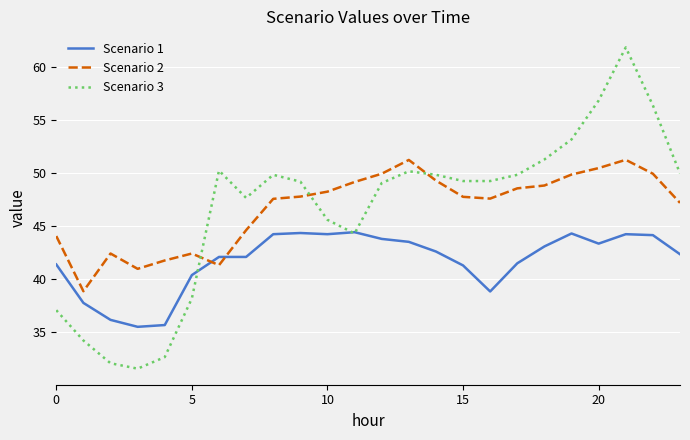

Does the chart display data point markers on the line(s)?

No